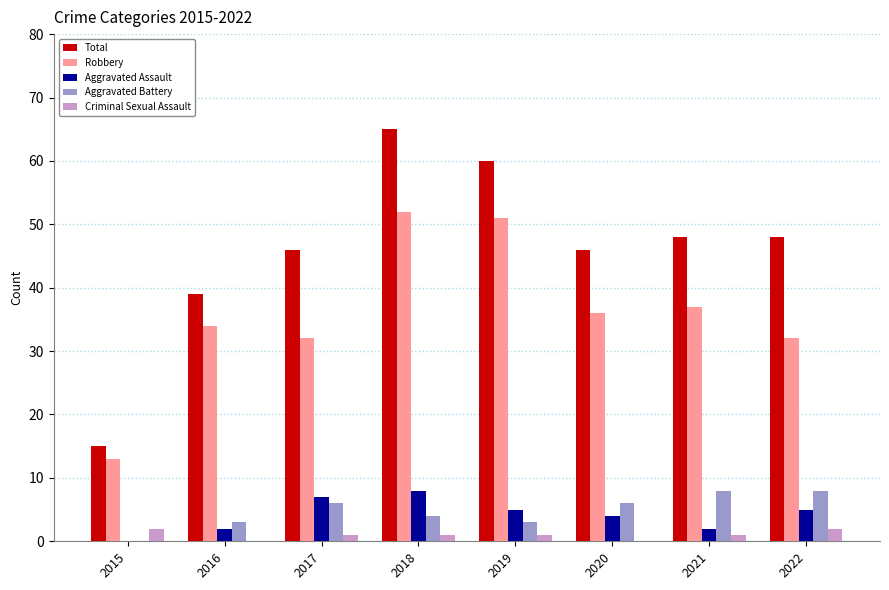

The value of Criminal Sexual Assault at 2018 is 1. True or false?

True